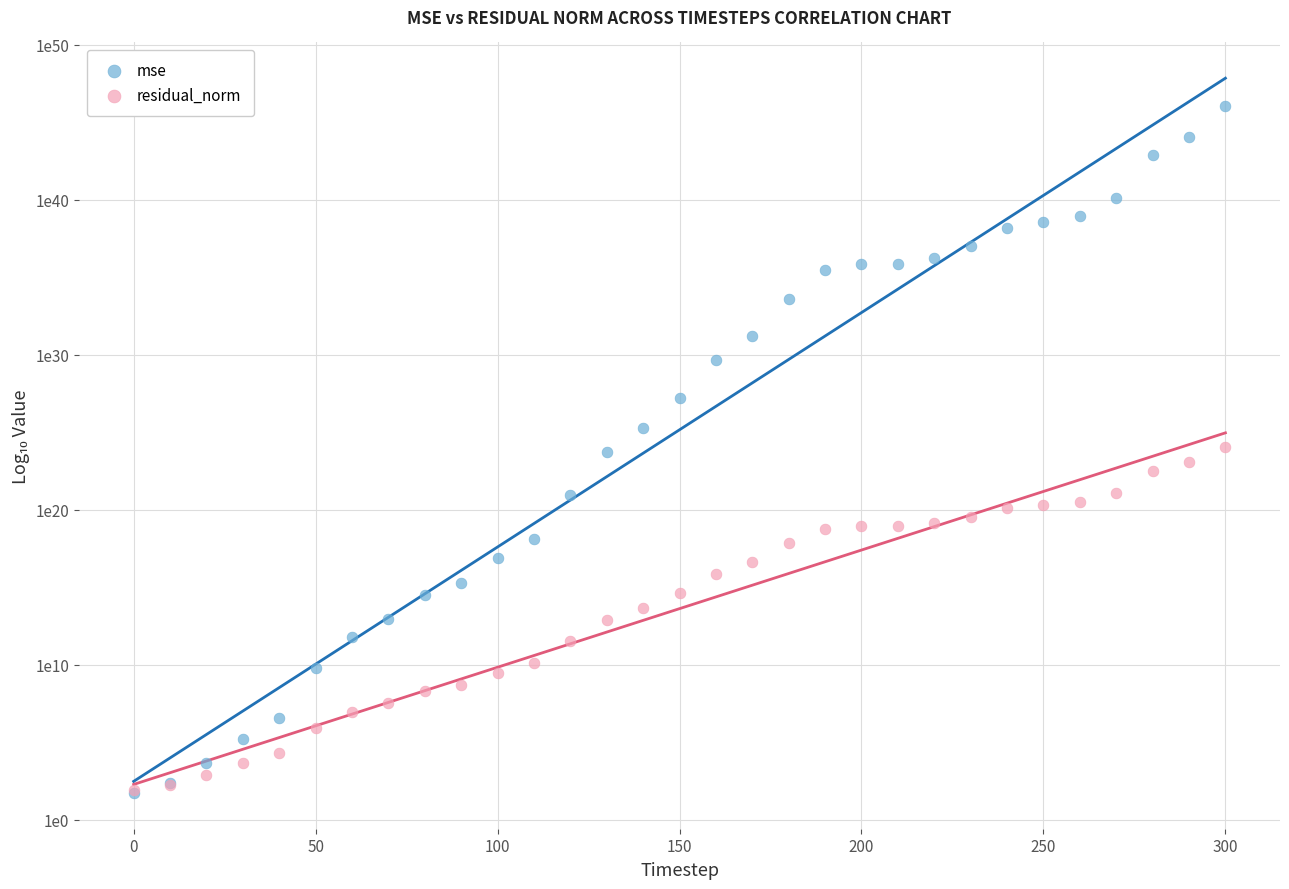

Which series reaches the maximum Y coordinate?

mse